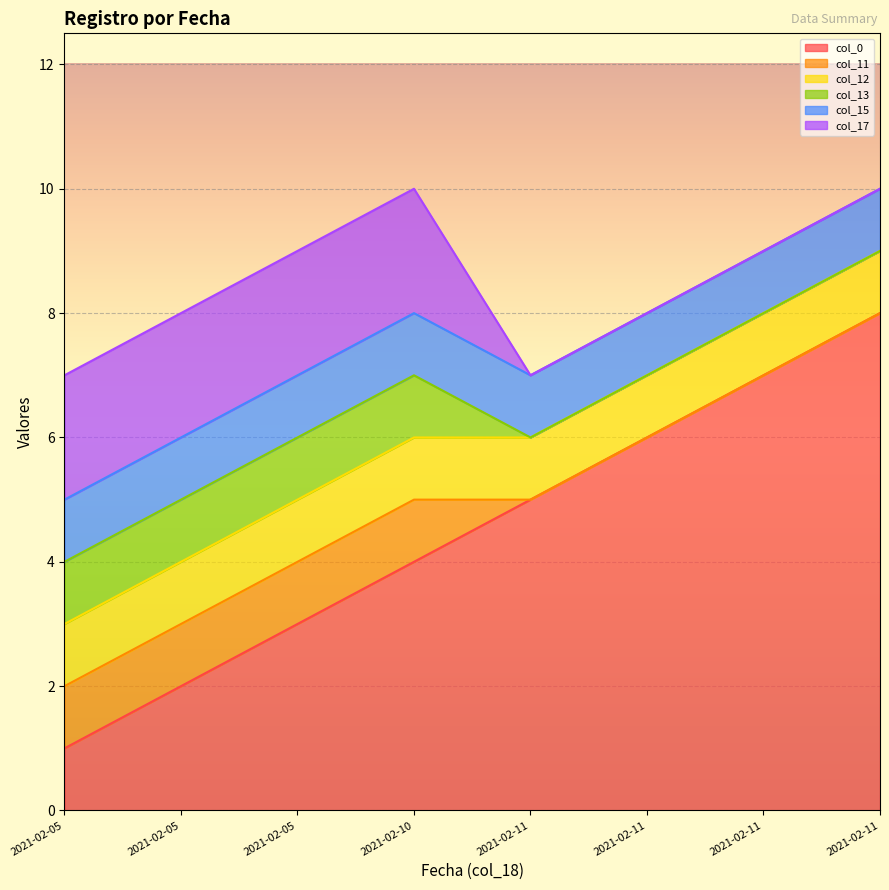

Reading right to left, list all the values displayed in this chart.

col_0: 8	7	6	5	4	3	2	1
col_11: 0	0	0	0	1	1	1	1
col_12: 1	1	1	1	1	1	1	1
col_13: 0	0	0	0	1	1	1	1
col_15: 1	1	1	1	1	1	1	1
col_17: 0	0	0	0	2	2	2	2